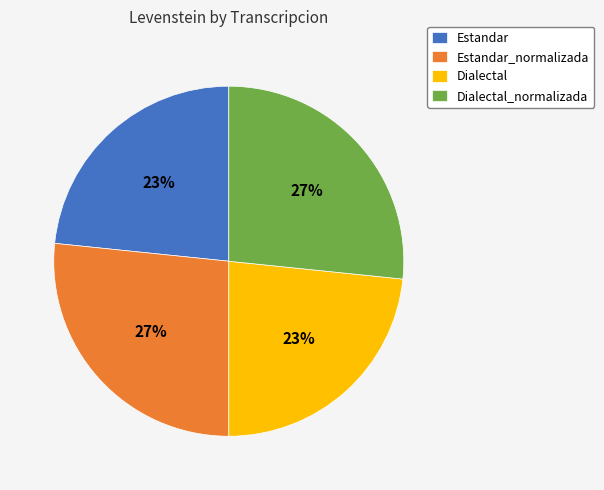

Is Dialectal the majority of the pie?

No